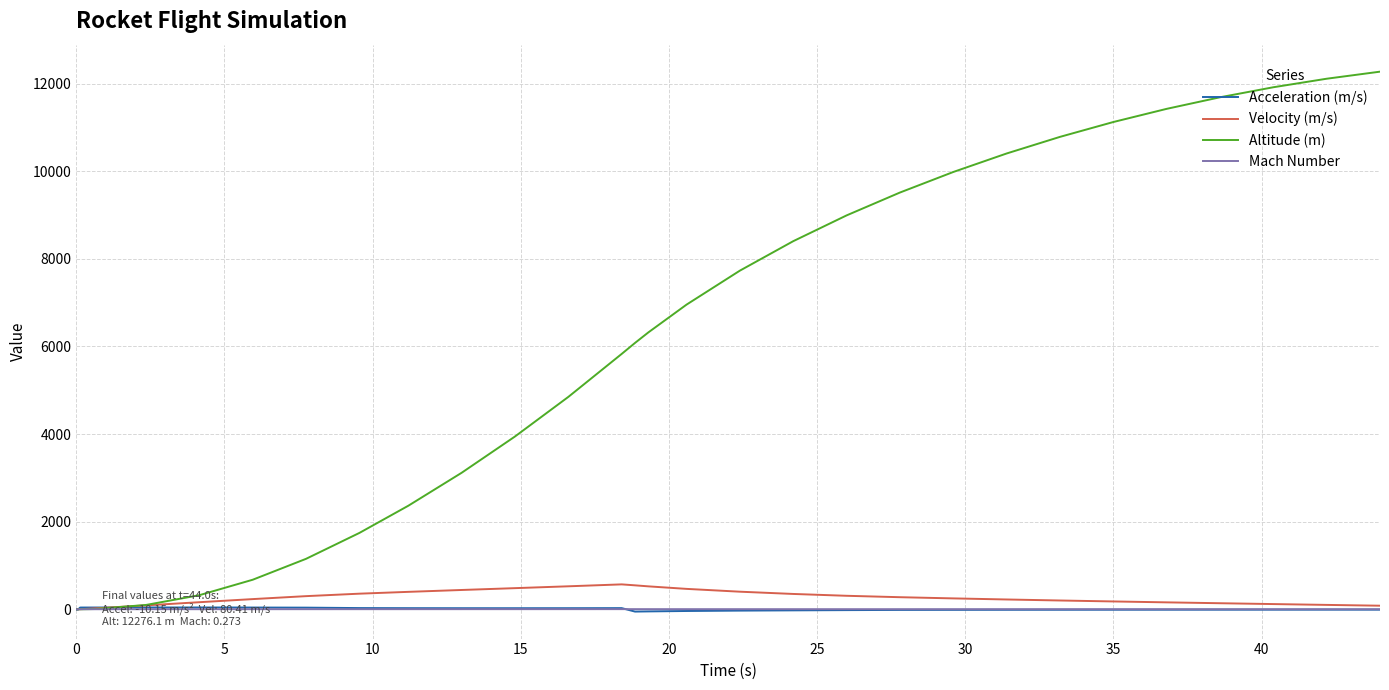

Which series has the widest spread of values?

Altitude (m)